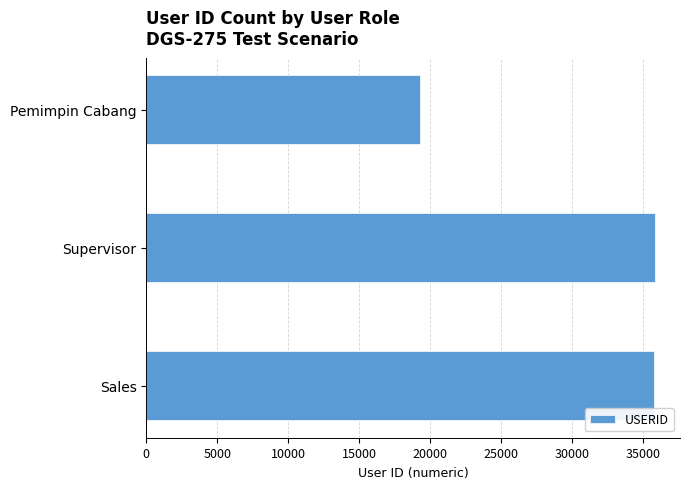

What is the ratio of the value at Supervisor to the value at Pemimpin Cabang?

1.9